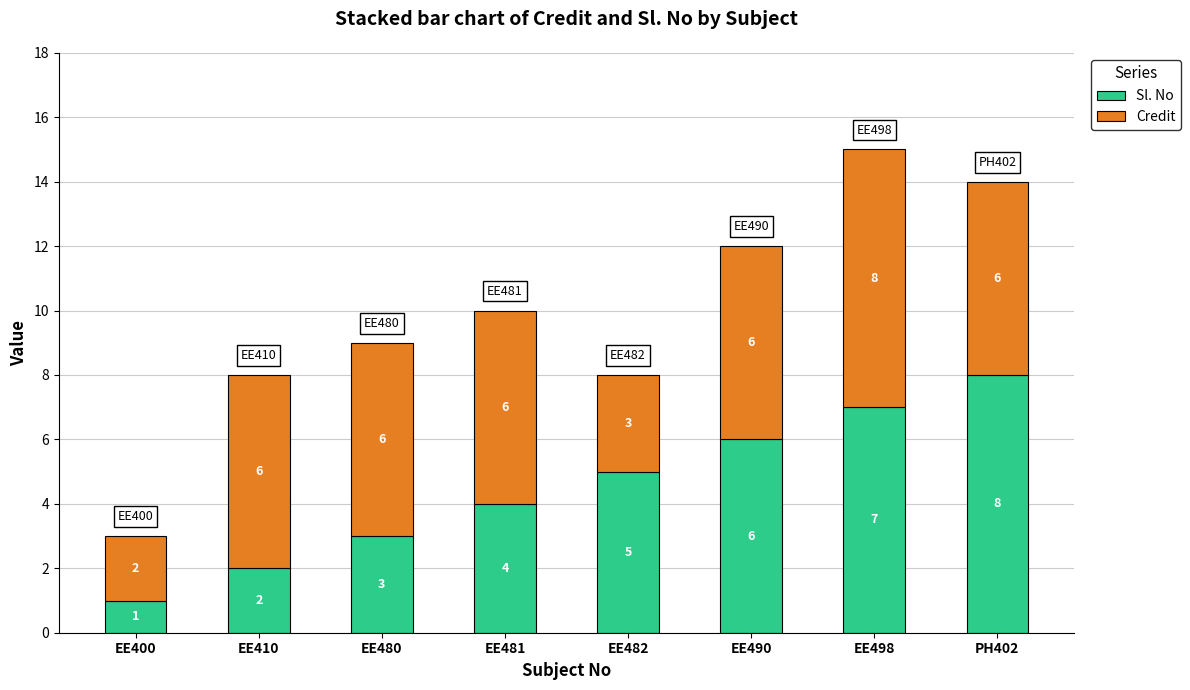

What is the total value across all series at EE490?

12